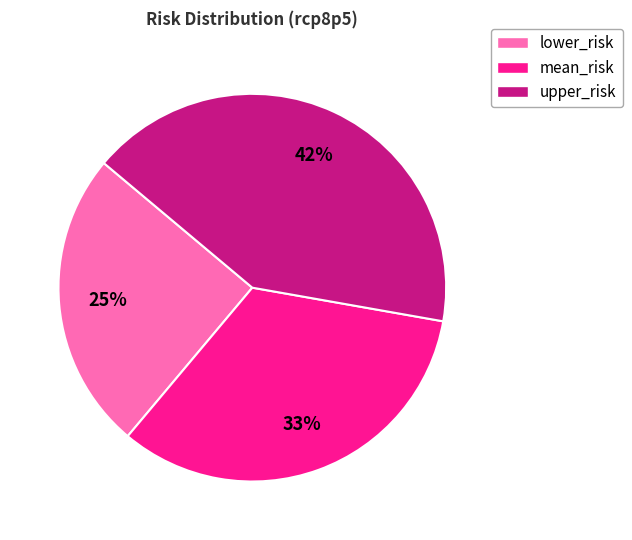

Does any single category account for the majority?

No